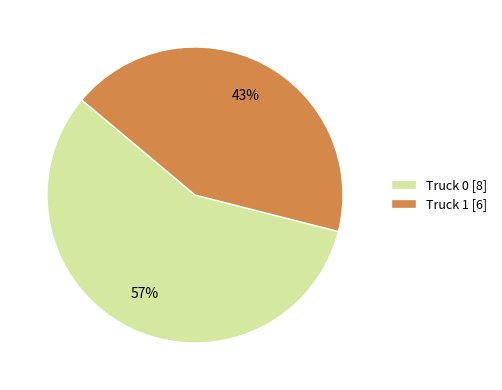

To the nearest percent, what is the difference between the largest and smallest slice percentages?

14%